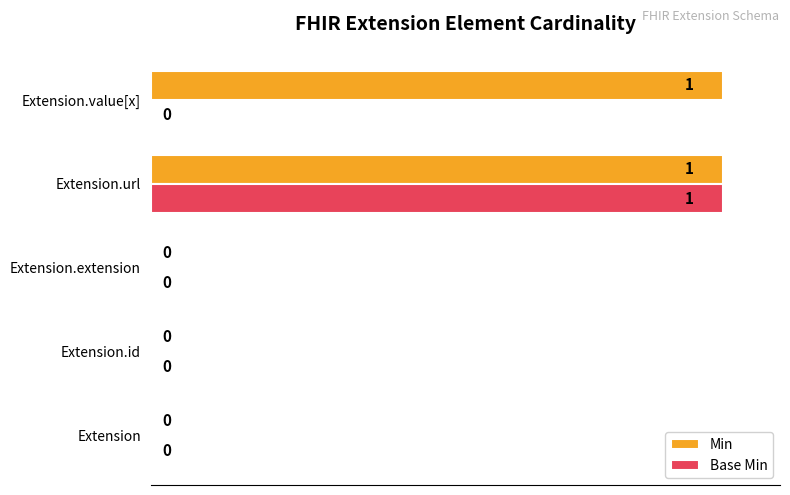

Which series has the largest total across all categories?

Min